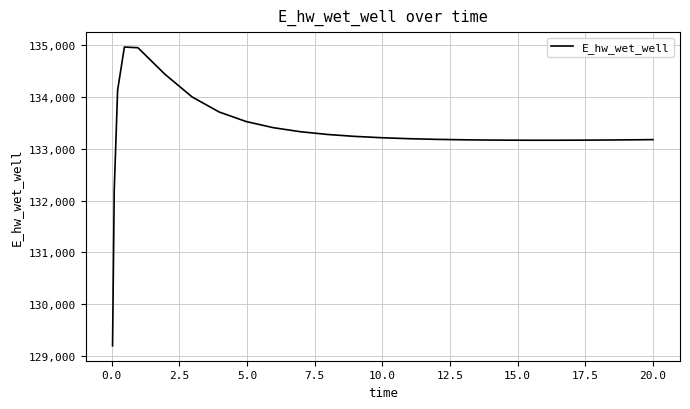

What is the difference between the maximum and minimum values?

5769.7